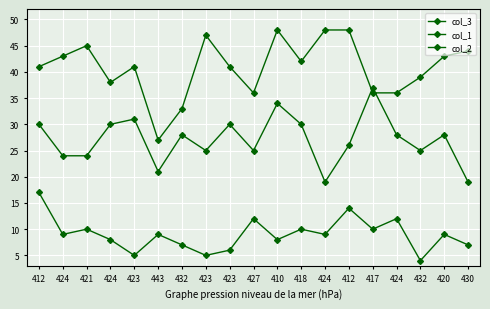

Is this an area chart (filled region under the line)?

No